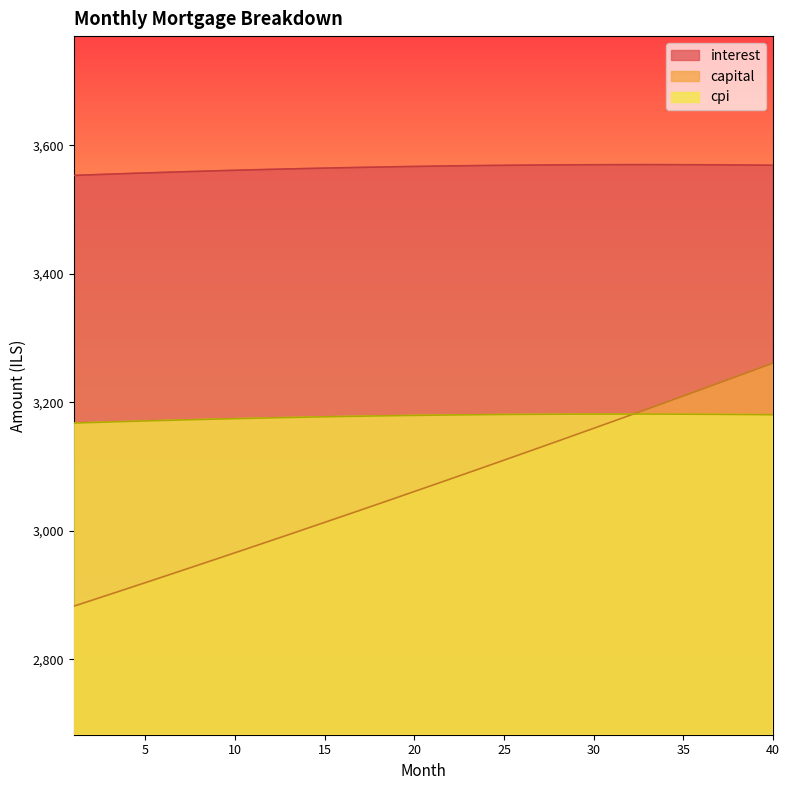

What is the spread (max minus min) of values at 18?

524.1